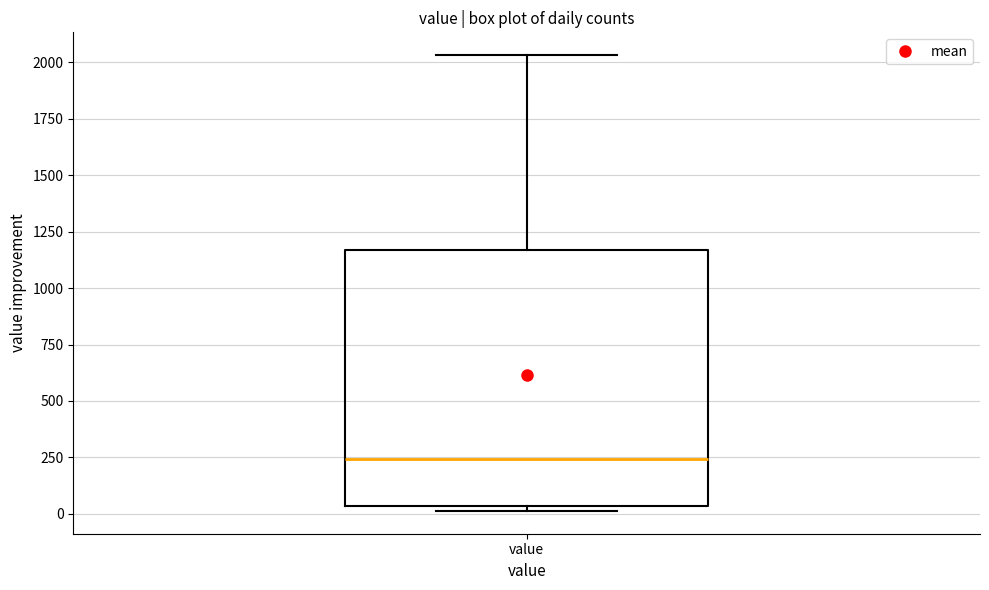

Where is the lower edge of the box for value on the y-axis? The values are not printed on the chart, so give them approximately, as read against the axis.

50